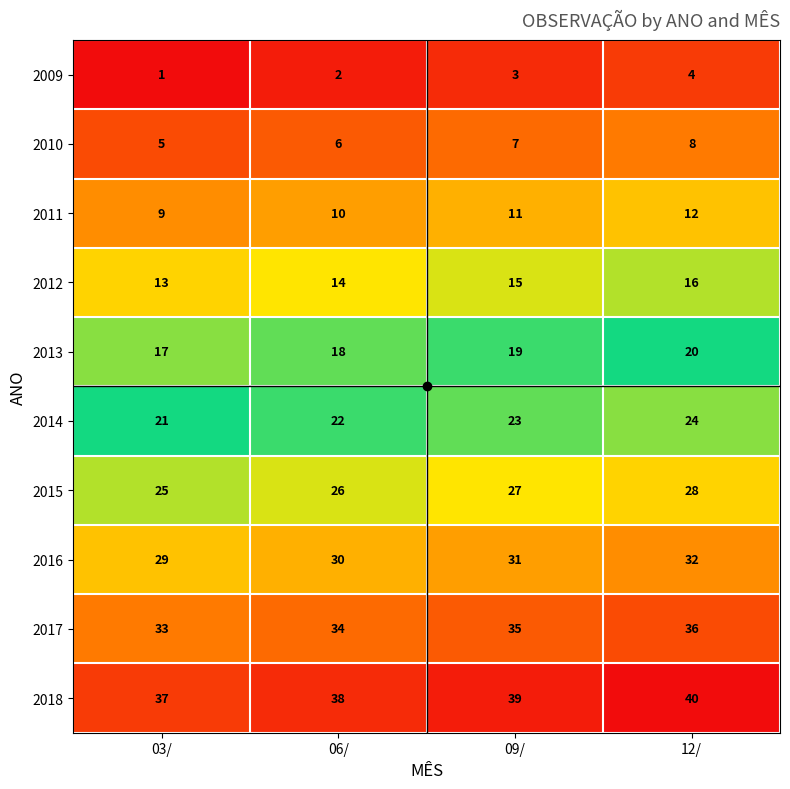

What is the greatest value displayed?

40